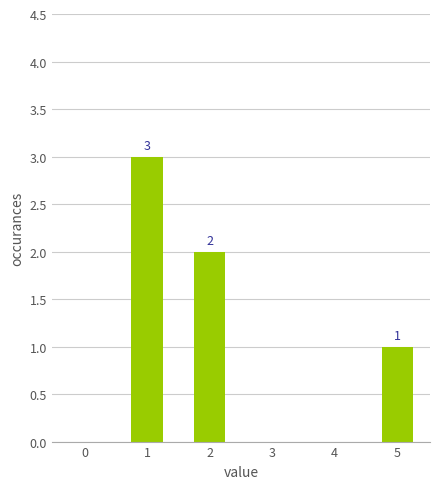

What is the change in value from 1 to 4?

-3